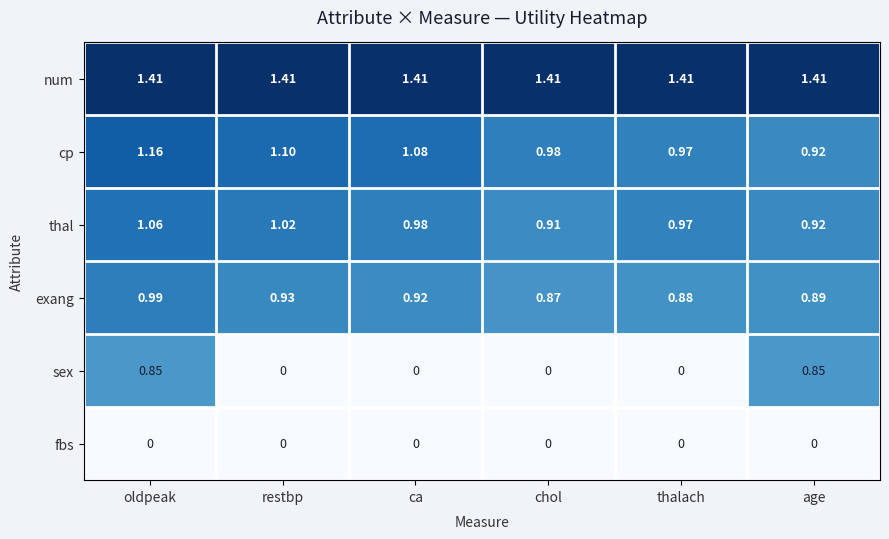

Which series has the largest range (max minus min)?

sex